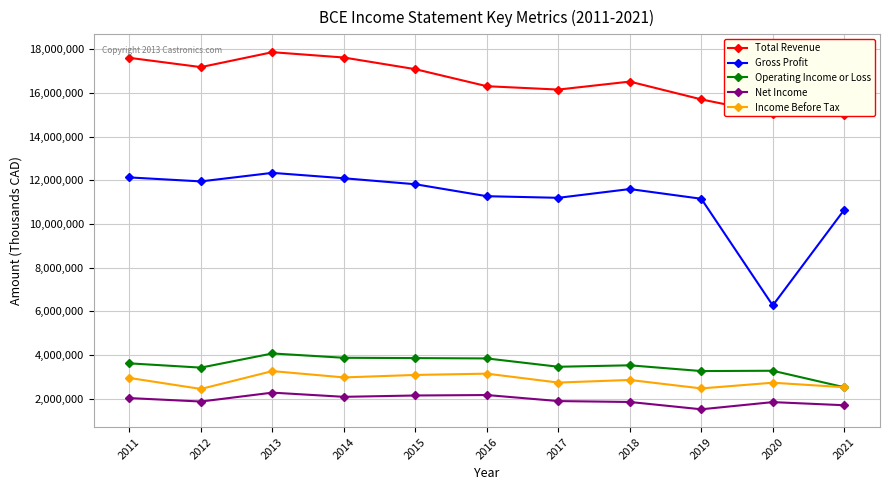

What is the value of the Operating Income or Loss point at the 7th from the left?

3467500